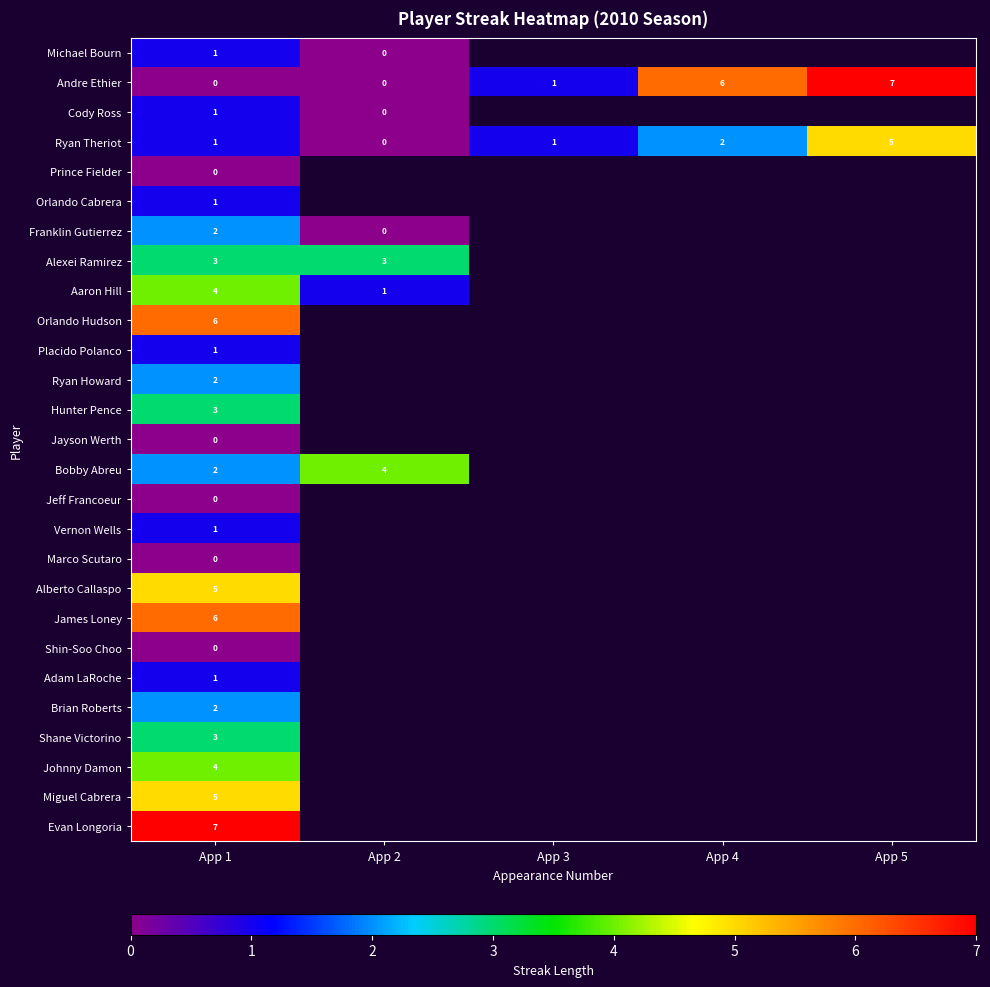

At how many categories does at least one series exceed 3?

4